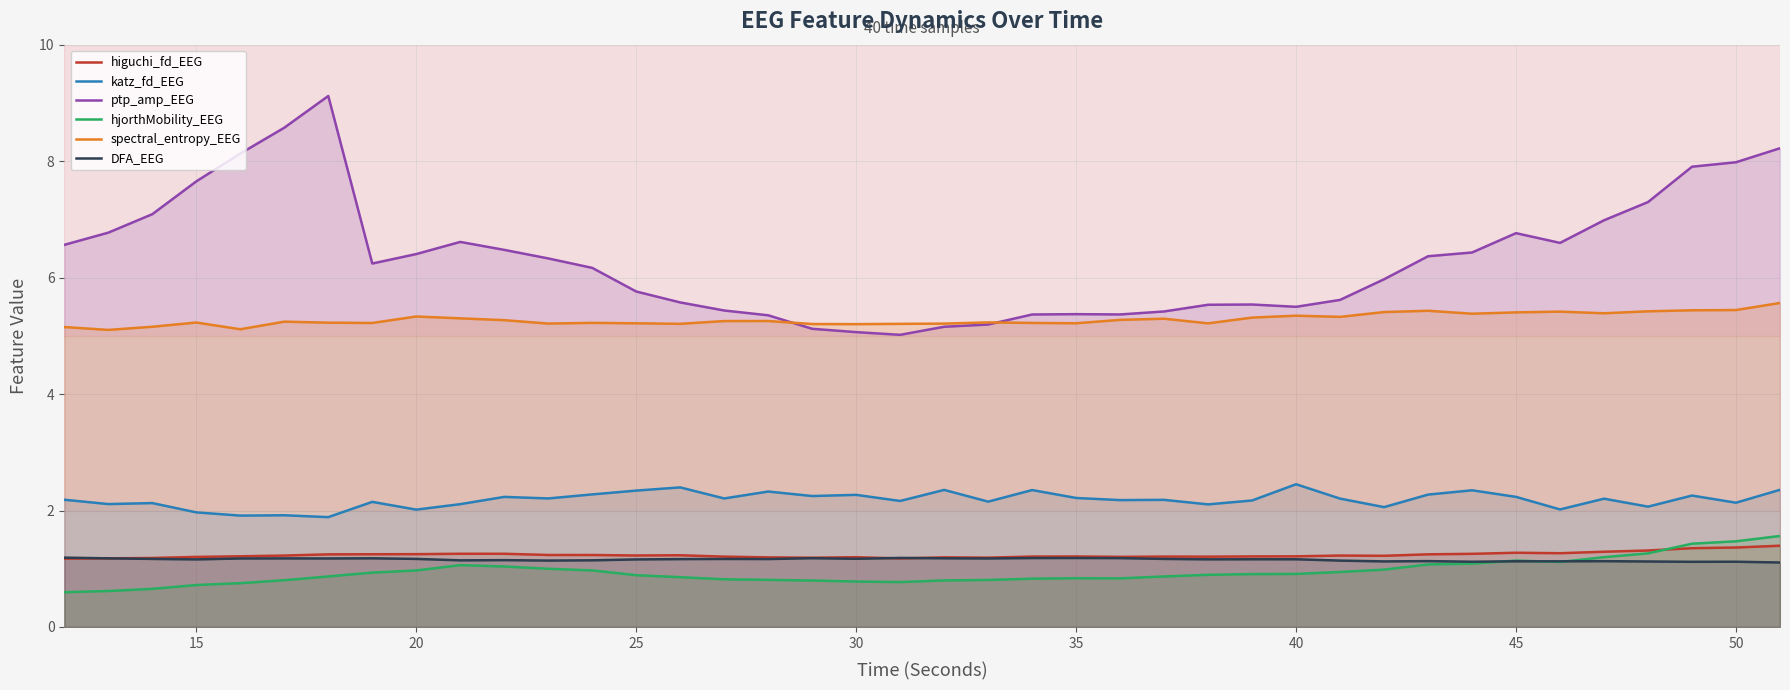

What is the difference between the maximum and minimum values in the katz_fd_EEG series?

0.6